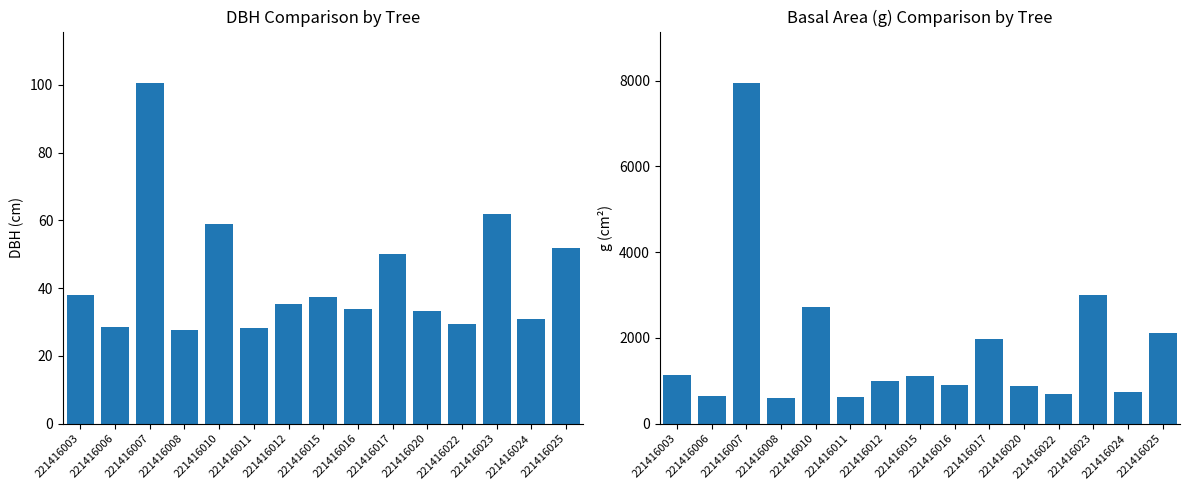

At which label does g first exceed 988?

221416003